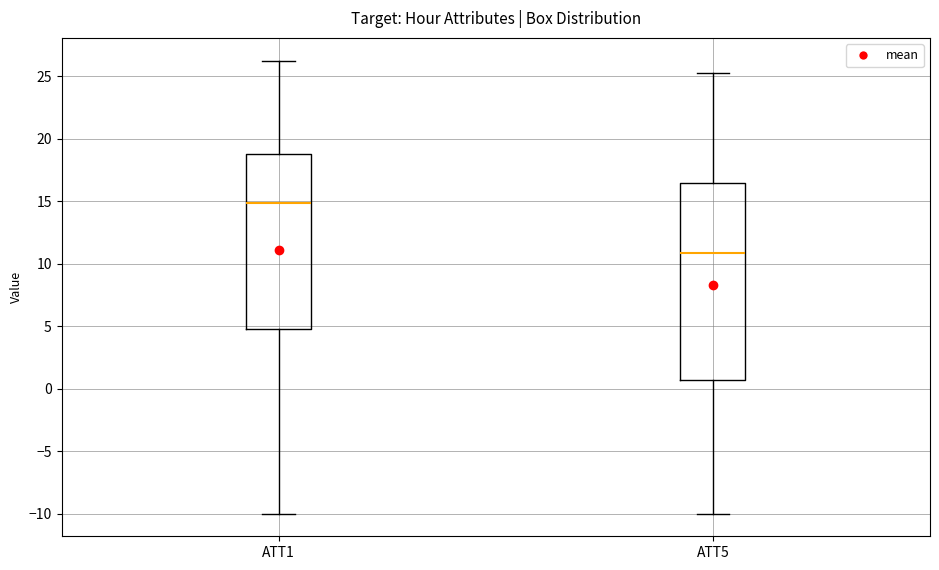

Where does the median line of the box for ATT1 sit on the y-axis? The values are not printed on the chart, so give them approximately, as read against the axis.

15.0